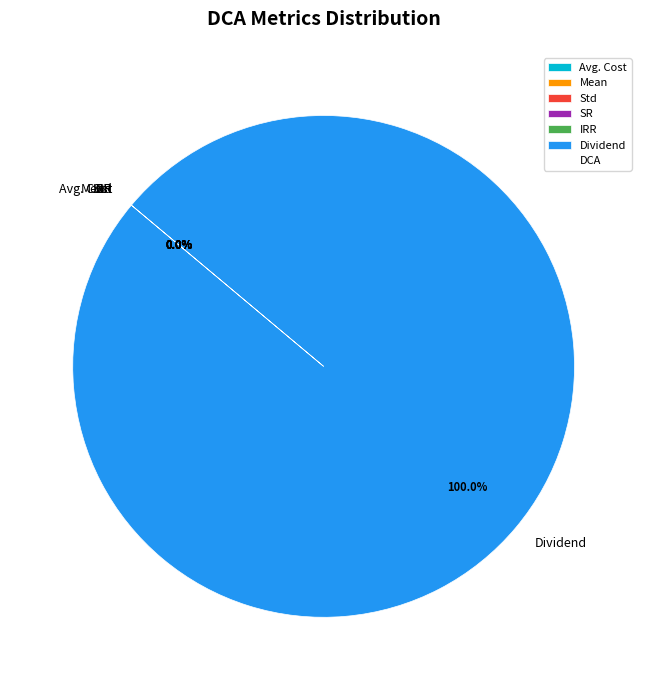

Which category has the biggest portion of the pie?

Dividend